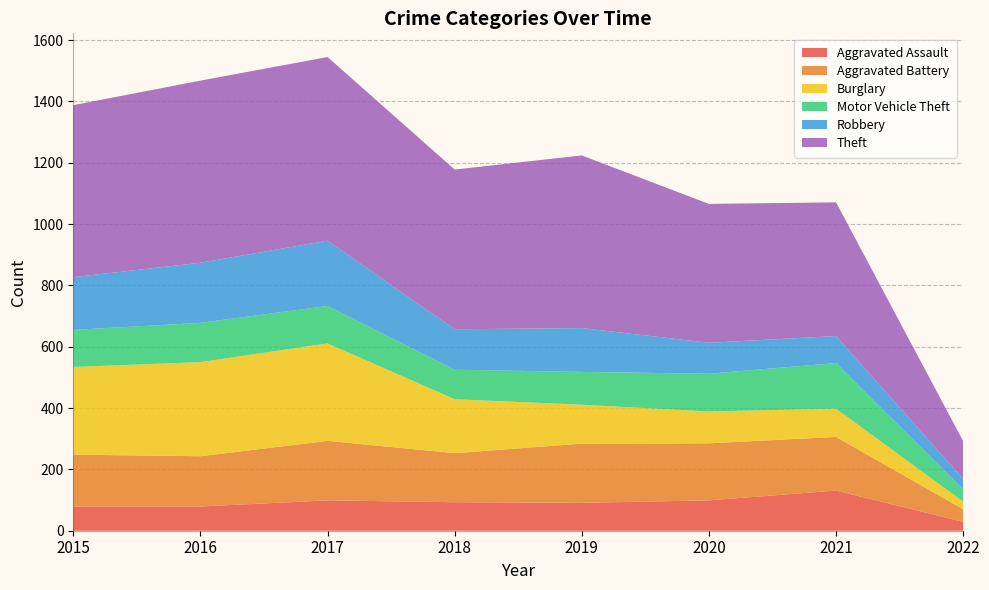

Reading left to right, extract all data points from this chart.

Aggravated Assault: 79	79	99	93	91	99	131	29
Aggravated Battery: 169	164	194	160	193	186	175	41
Burglary: 286	307	318	176	127	104	92	25
Motor Vehicle Theft: 121	128	122	96	107	123	149	40
Robbery: 172	196	213	132	143	101	88	34
Theft: 561	594	599	521	563	453	436	123